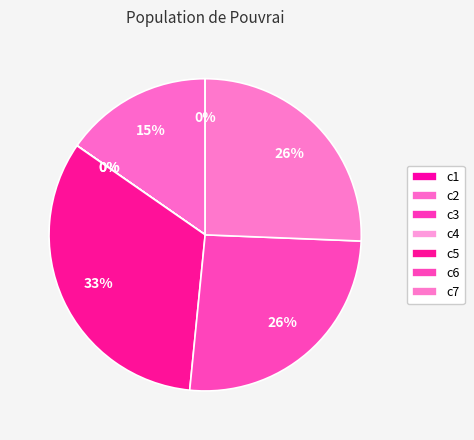

Does c2 account for over 50% of the chart?

No